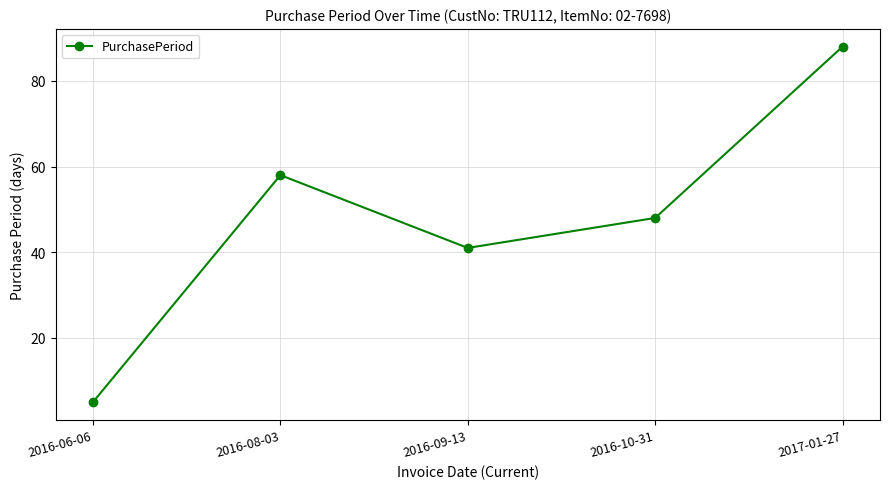

The chart shows a value of 98 at 2016-08-03. True or false?

False